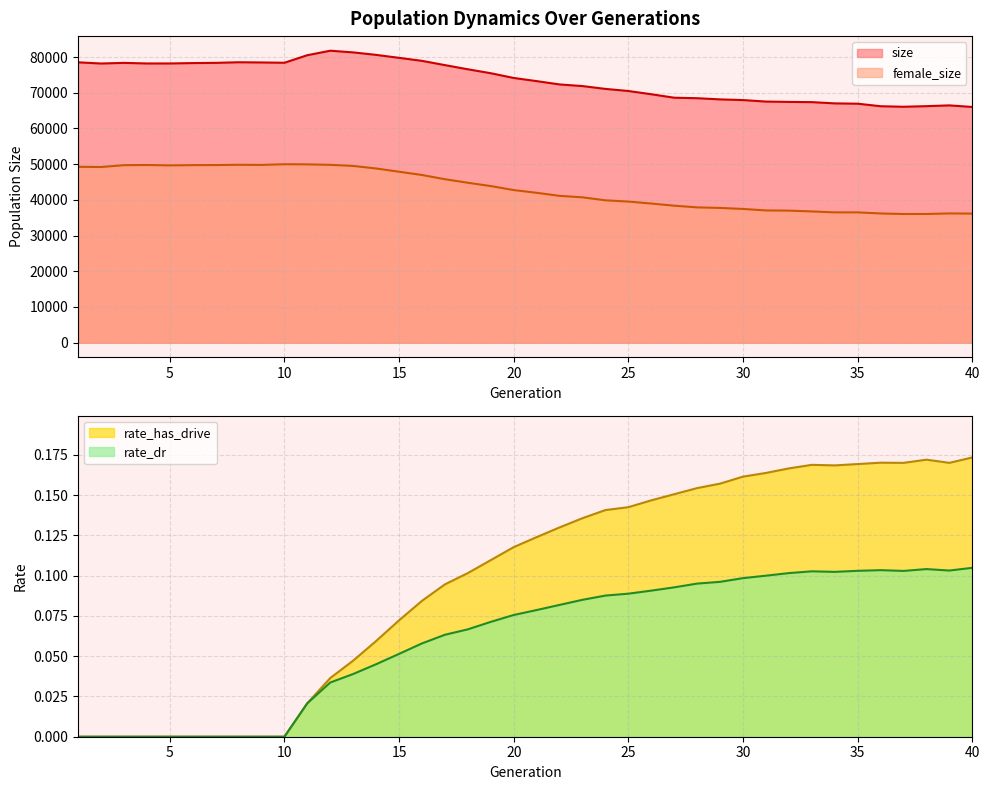

What is the approximate value of size at 20?

74143